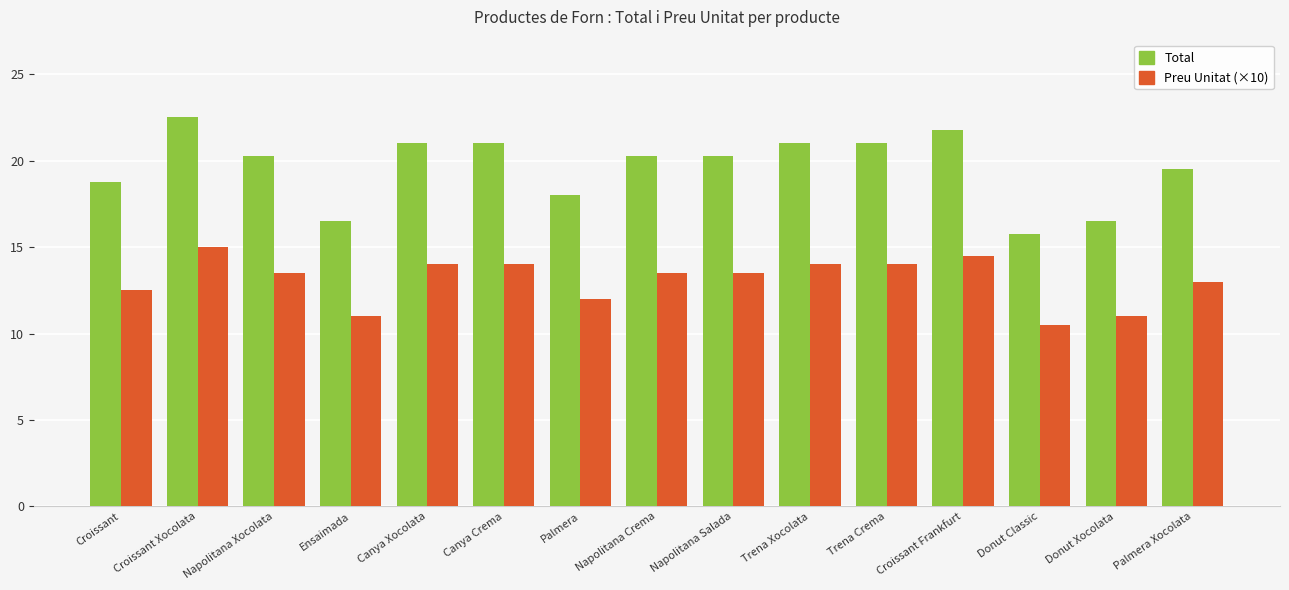

How many data points in Total are above 20?

9